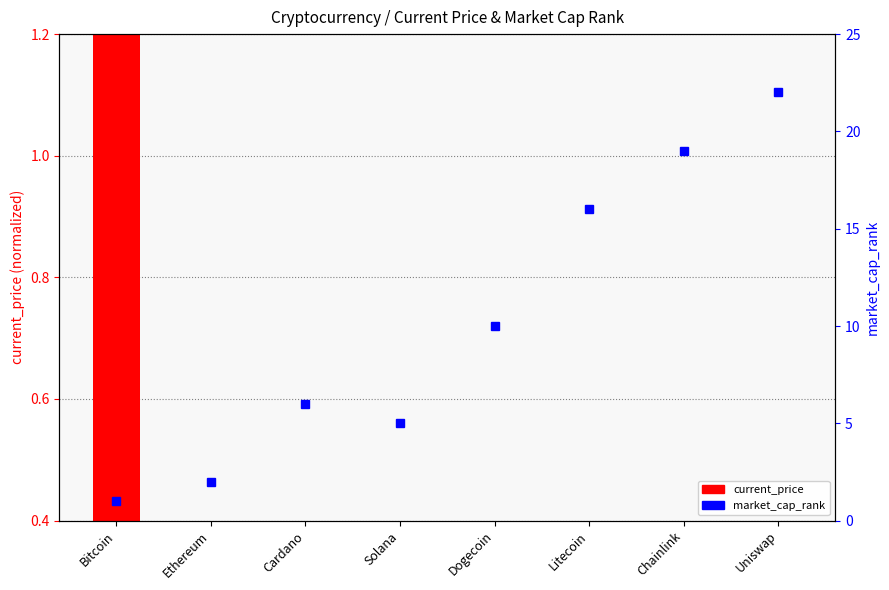

The value of market_cap_rank at Litecoin is 3.4. True or false?

False